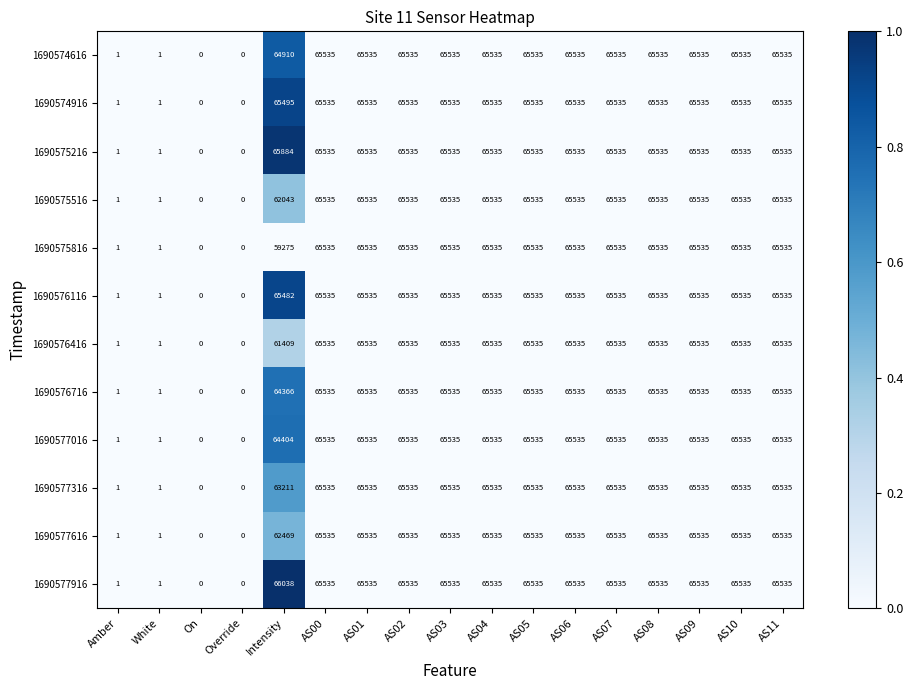

What is the maximum value shown in the chart?

66038